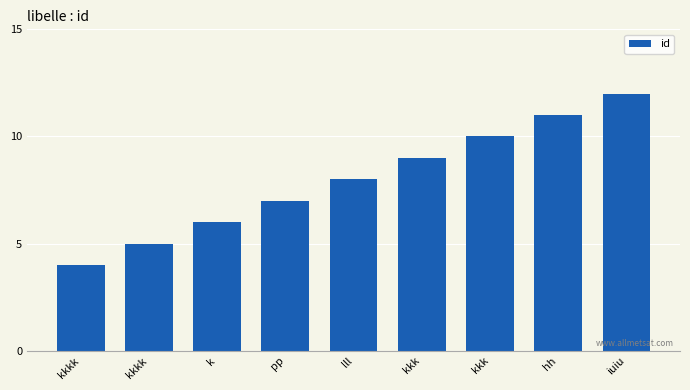

How many bars are there in total?

9